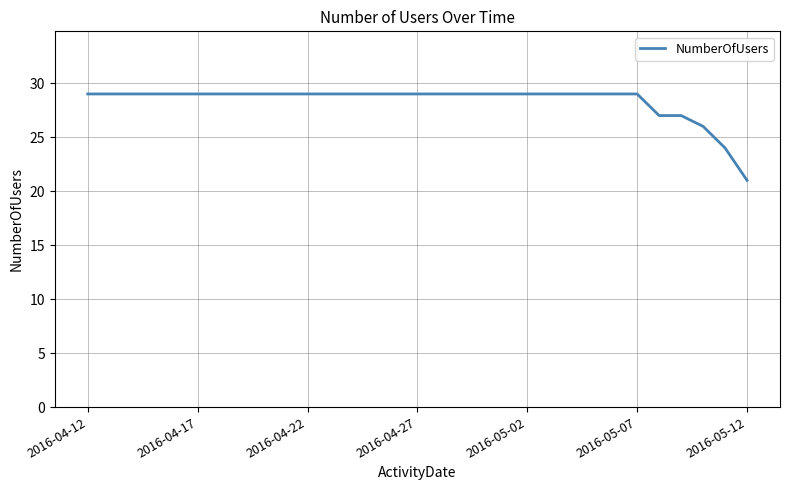

What is the difference between the maximum and minimum values?

8